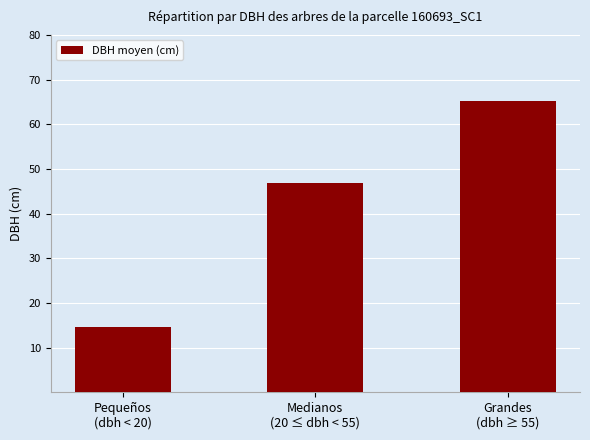

Rank the categories by value from highest to lowest.

Grandes
(dbh ≥ 55), Medianos
(20 ≤ dbh < 55), Pequeños
(dbh < 20)